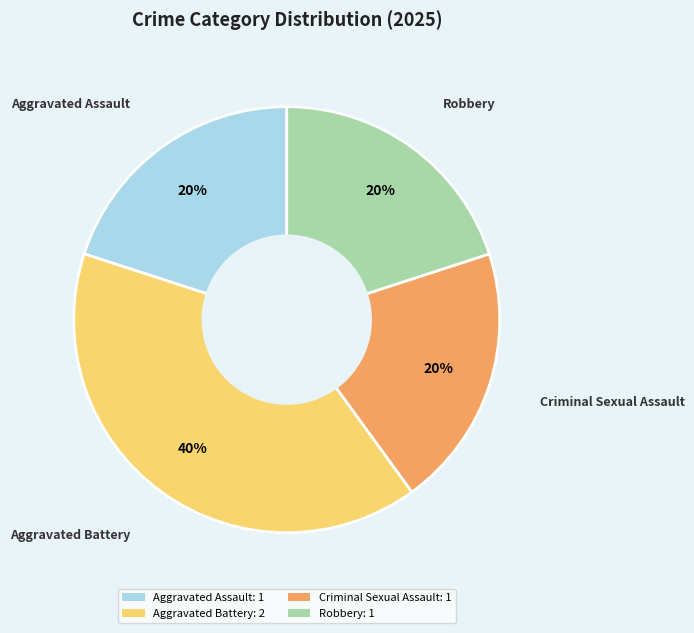

Does any single category account for the majority?

No